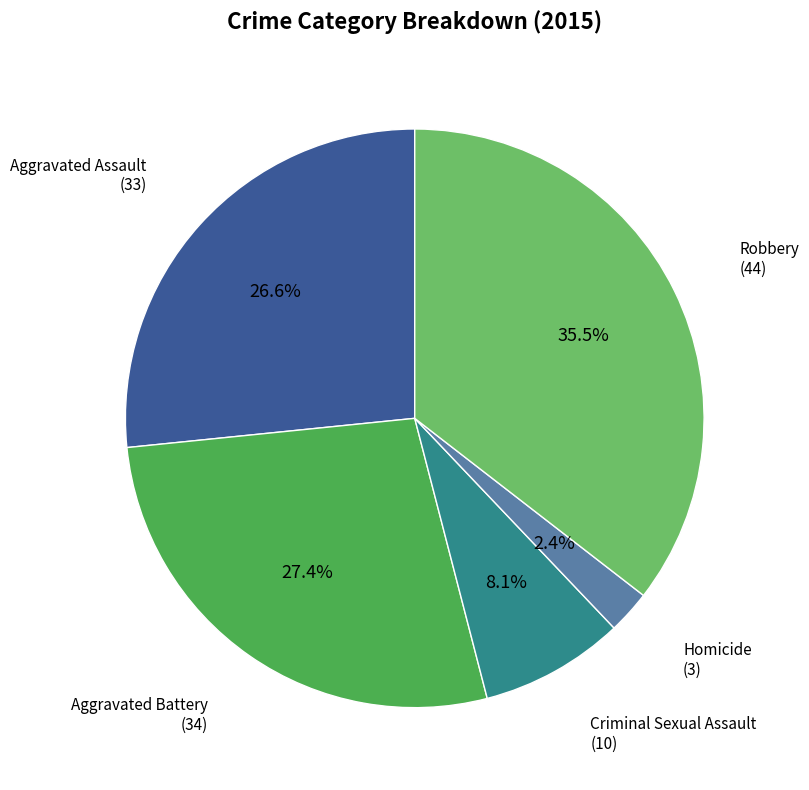

To the nearest percent, what is the combined percentage of Homicide and Aggravated Battery?

30%